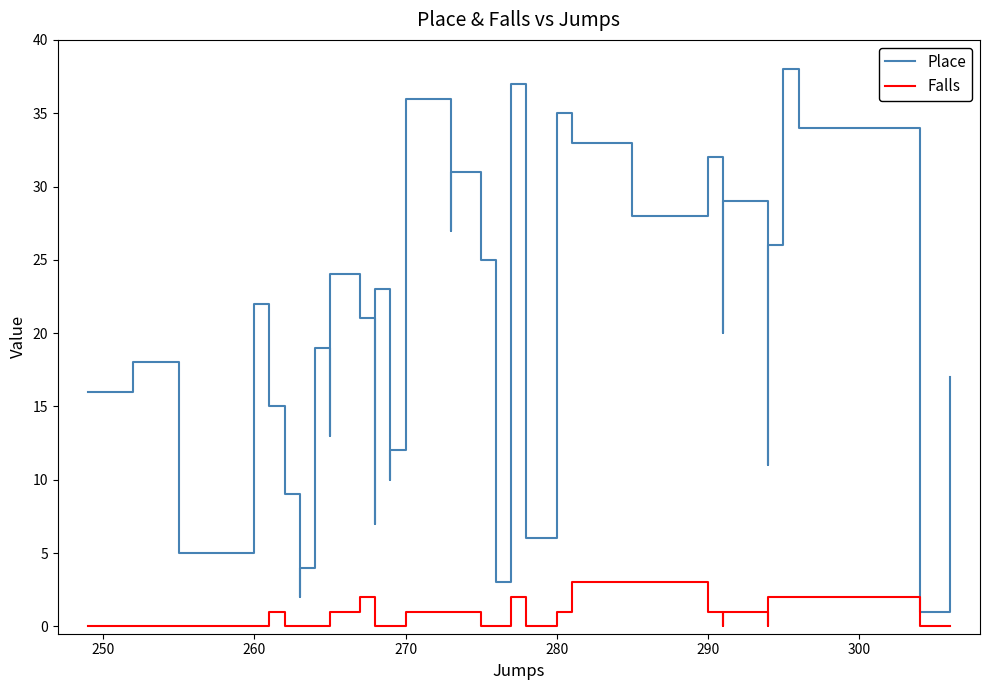

What is the difference between the highest and lowest values at 280?

29